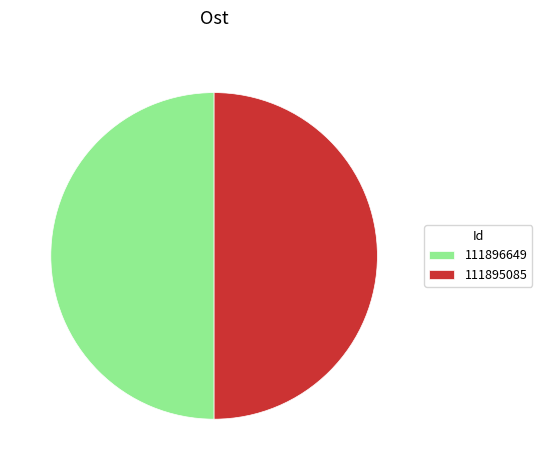

Combined, do 111895085 and 111896649 account for over 50%?

Yes